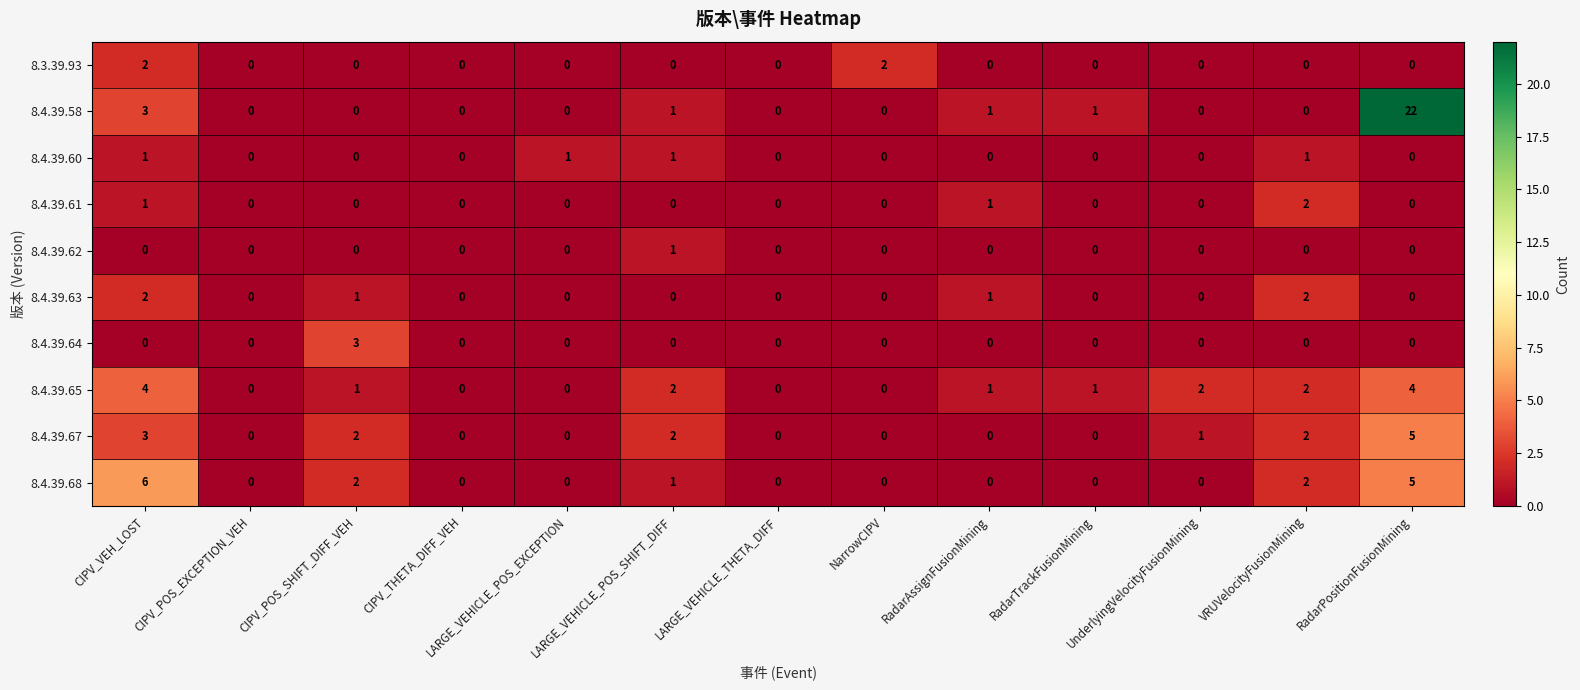

How many 8.4.39.62 values are between 0 and 1?

13